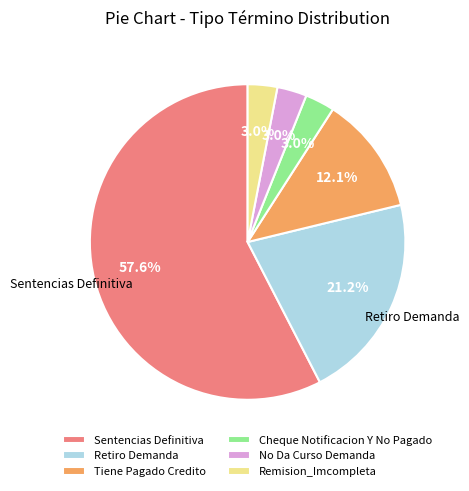

Which has a higher value, Retiro Demanda or Remision_Imcompleta?

Retiro Demanda